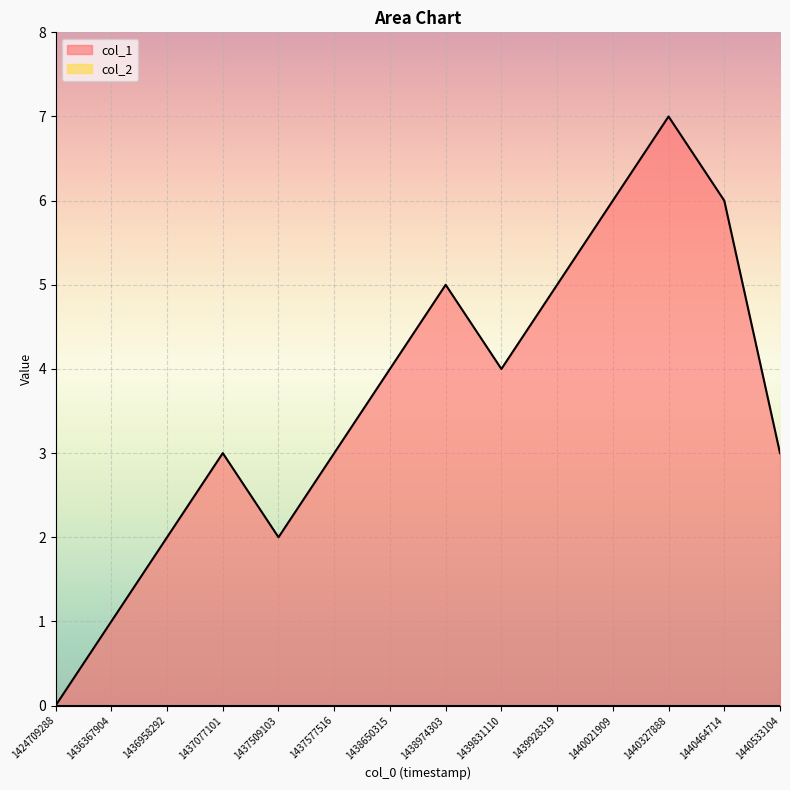

Does the chart display data point markers on the line(s)?

No